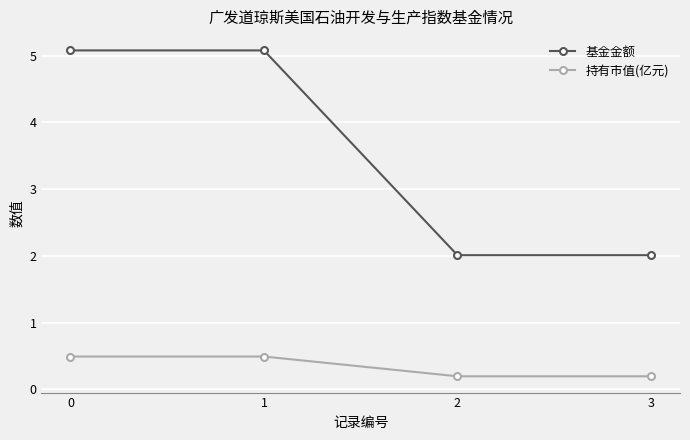

Reading left to right, list all the values displayed in this chart.

基金金额: 0=5.1	1=5.1	2=2.0	3=2.0
持有市值(亿元): 0=0.5	1=0.5	2=0.2	3=0.2